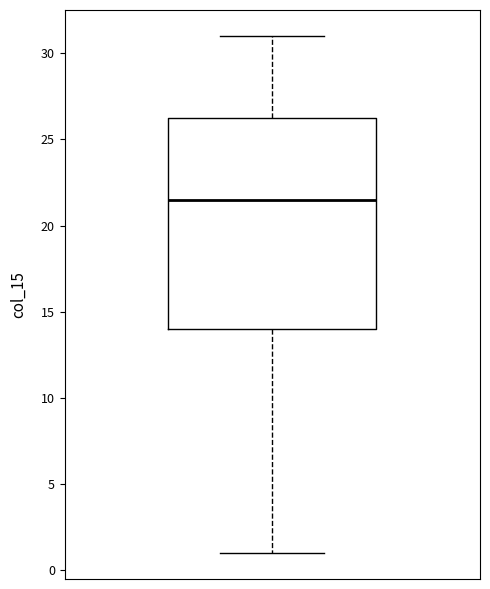

Transcribe this box plot: give where the median line is, the range the box spans, and where the two whiskers end, as read against the y-axis. The values are not printed on the chart, so give them approximately, as read against the axis.

median 21.5, box 14.0 to 26.5, whiskers 1.0 to 31.0